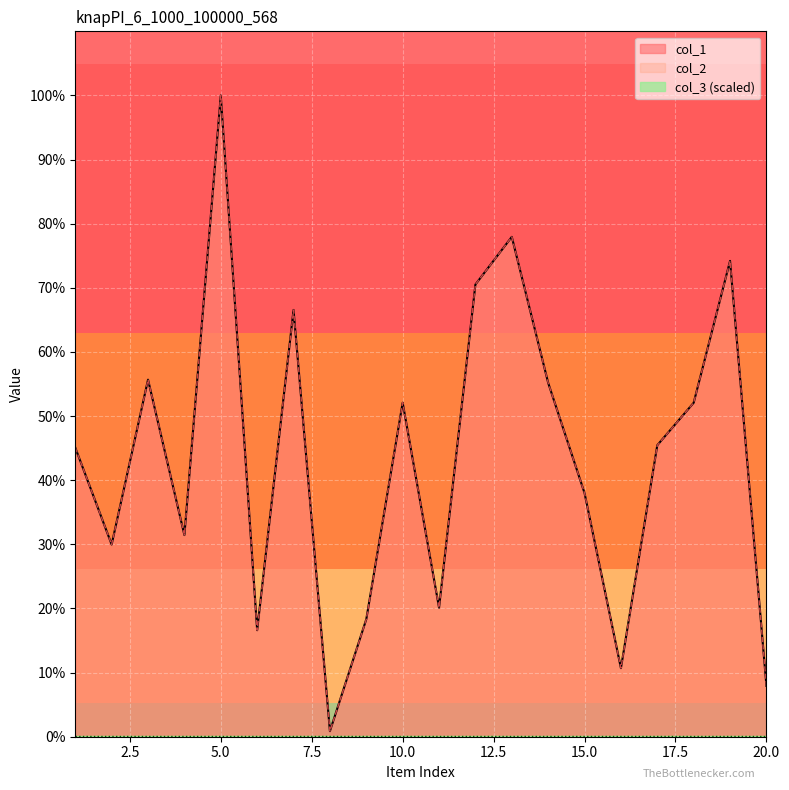

At which label does col_1 reach its peak?

5